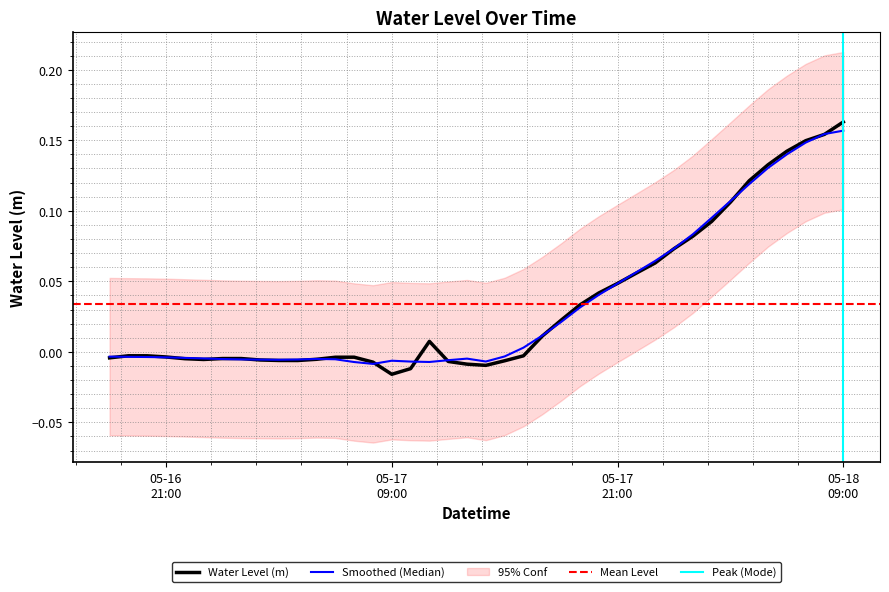

What is the change in value from 2023-05-16 20:00:00 to 2023-05-18 03:00:00?

+0.1